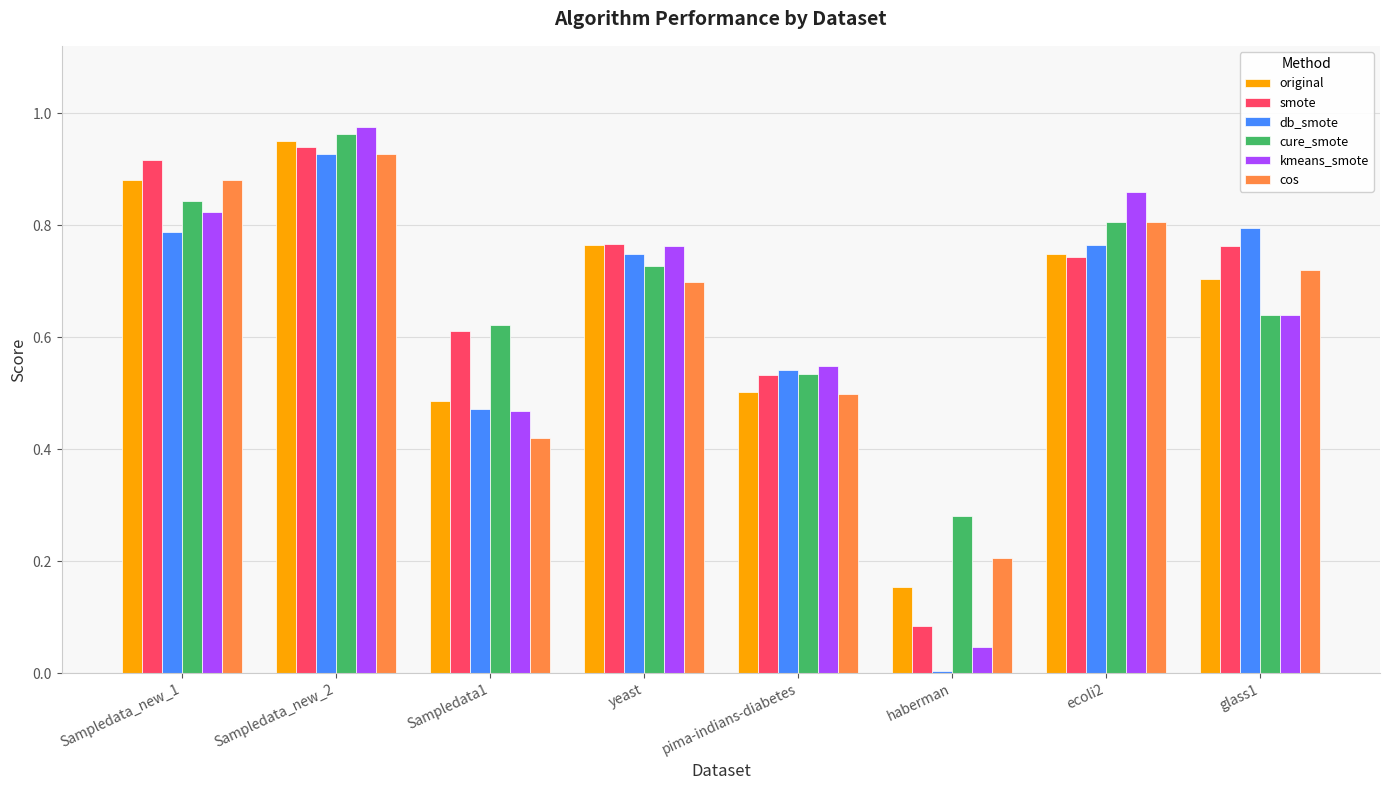

The value of cure_smote at ecoli2 is 1.3. True or false?

False